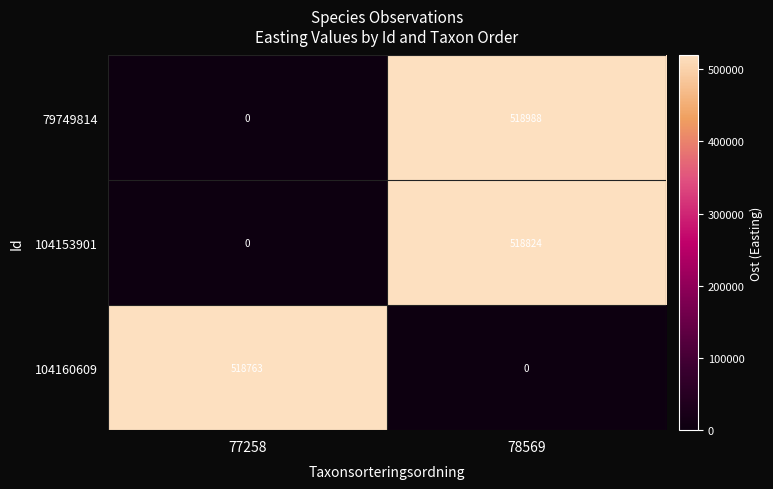

The value of 104153901 at 77258 is -324204. True or false?

False